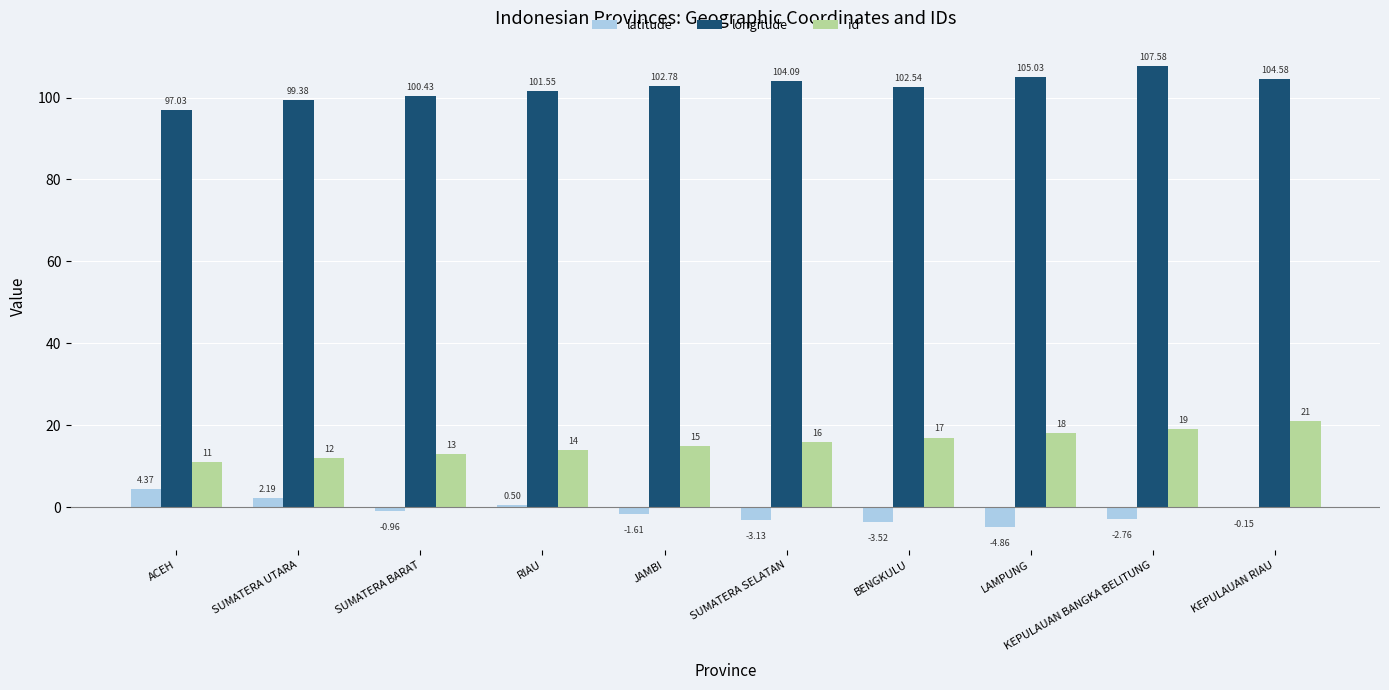

How many values in the latitude series exceed 0?

3